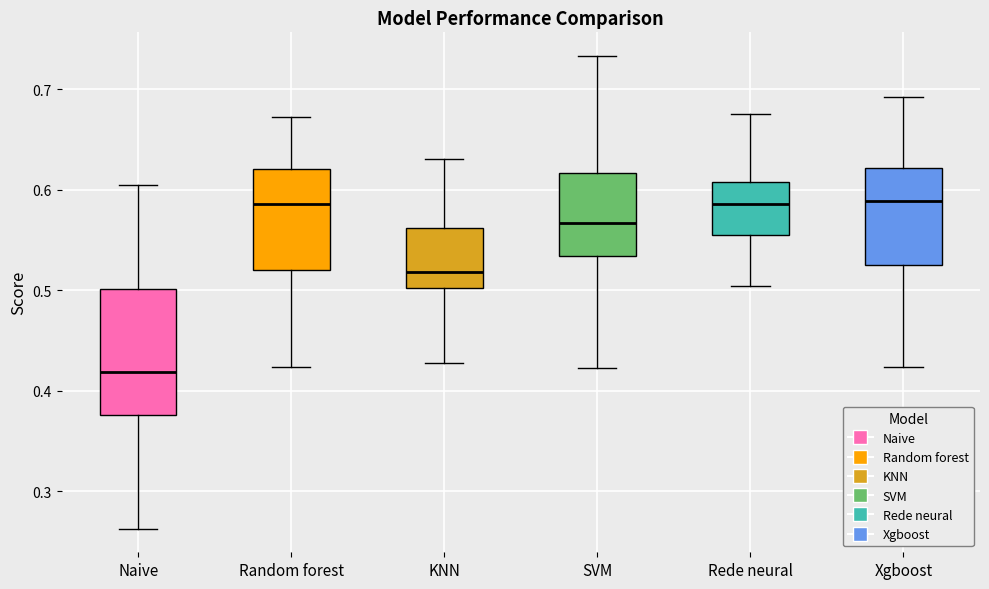

Where does the upper whisker of the box for Rede neural end on the y-axis? The values are not printed on the chart, so give them approximately, as read against the axis.

0.68